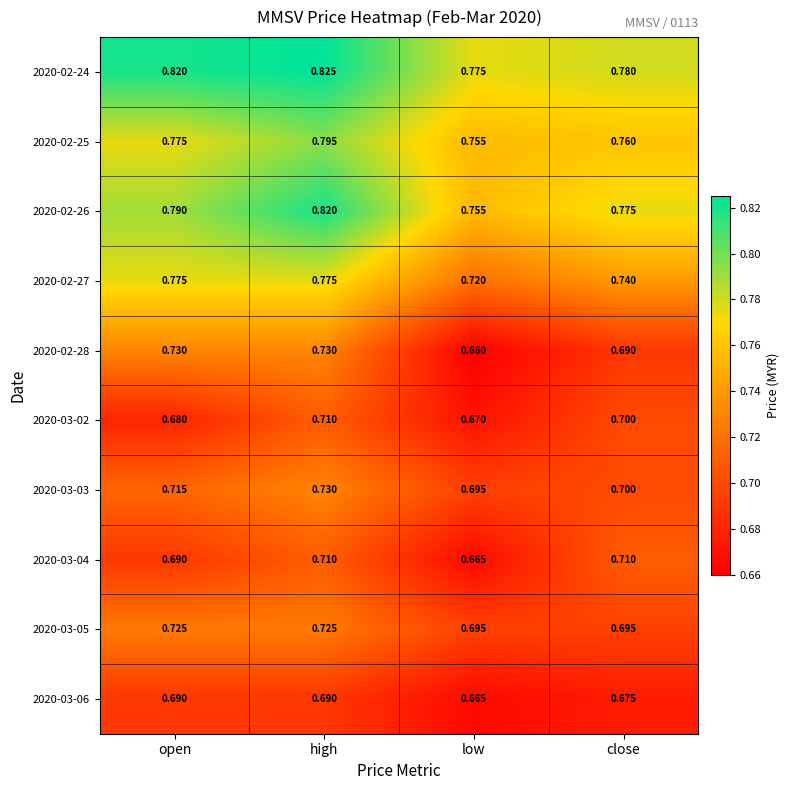

At which category does the chart reach its minimum across all series?

low